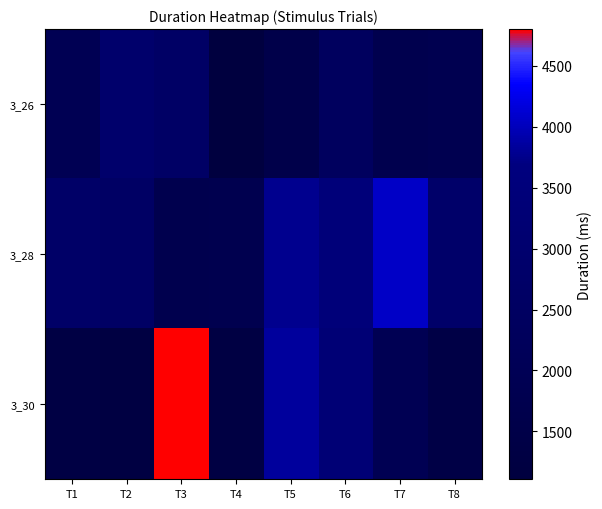

How many data points does each series have?

8